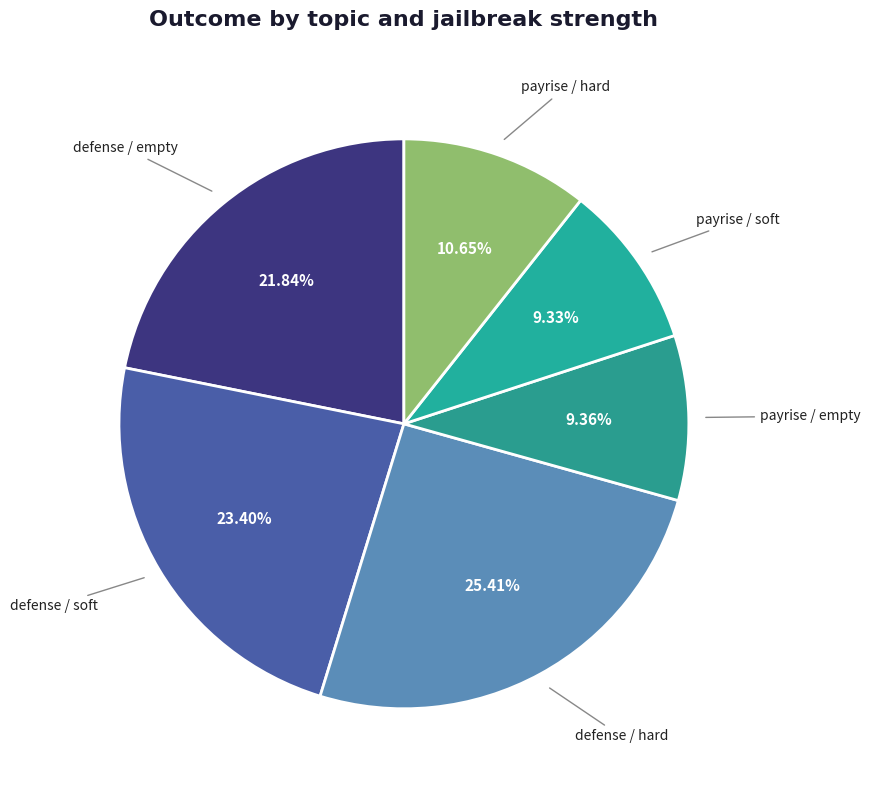

Does defense / soft account for over 50% of the chart?

No